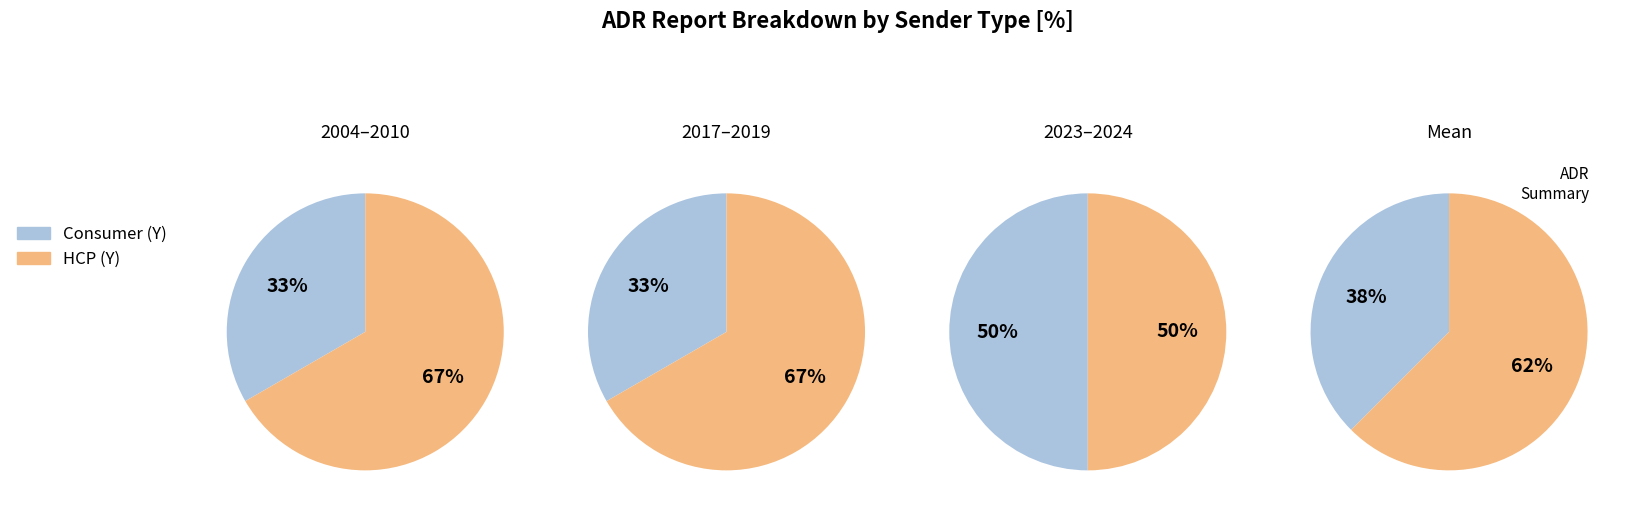

To the nearest percent, what percentage of the pie is 1?

38%